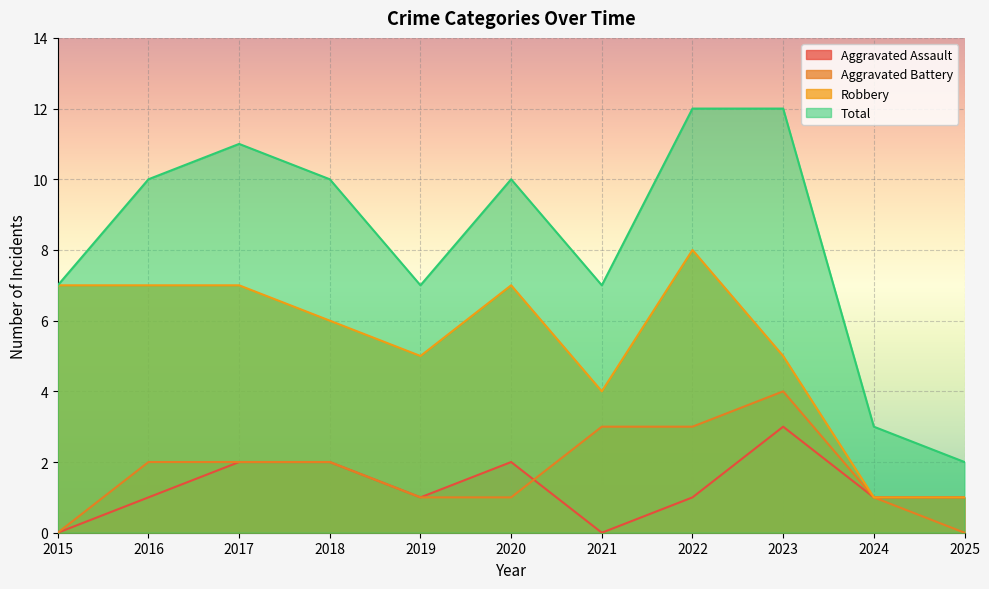

Rank the series at 2022 from lowest to highest value.

Aggravated Assault, Aggravated Battery, Robbery, Total